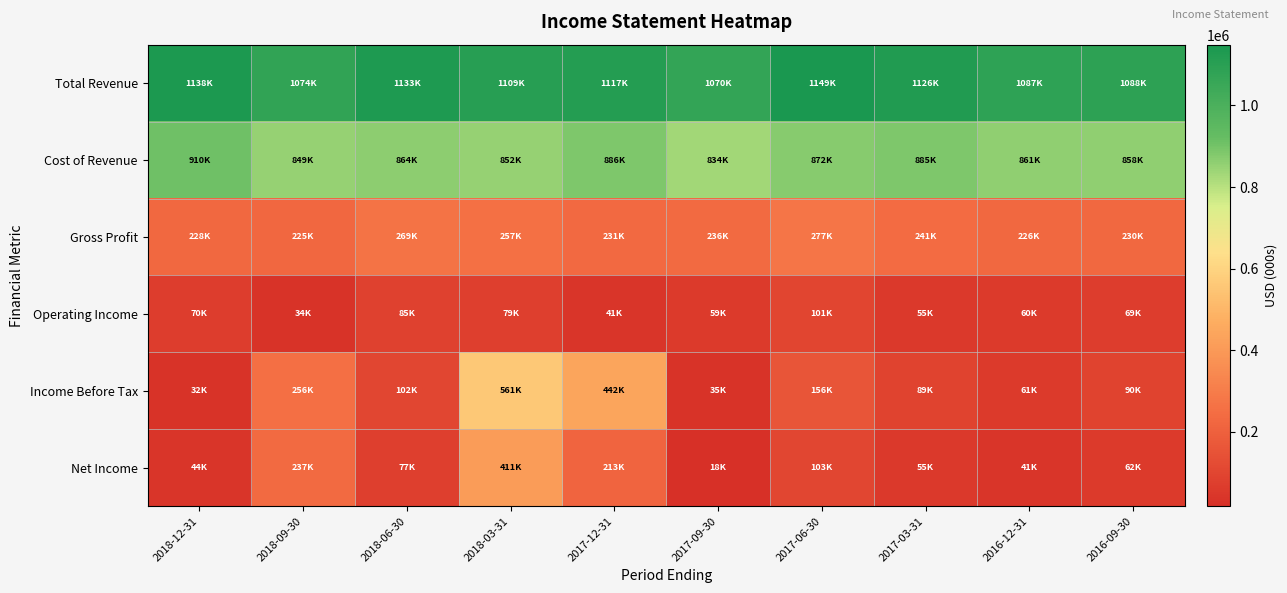

Which series has the largest range (max minus min)?

Income Before Tax